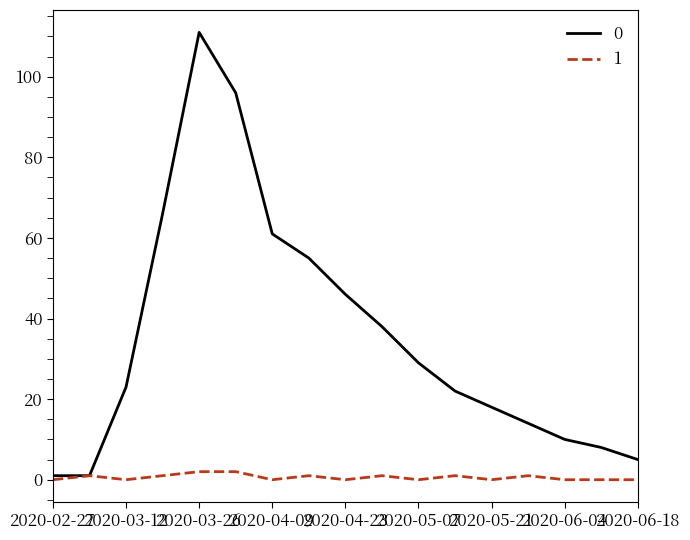

Rank the series by their maximum value, from highest to lowest.

0, 1